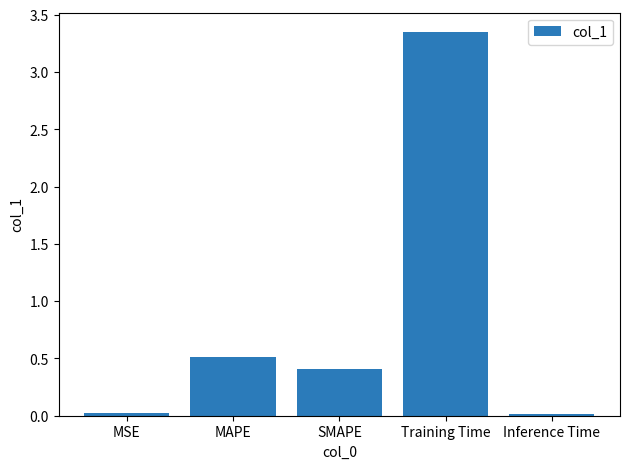

The chart shows a value of 0.2 at MAPE. True or false?

False